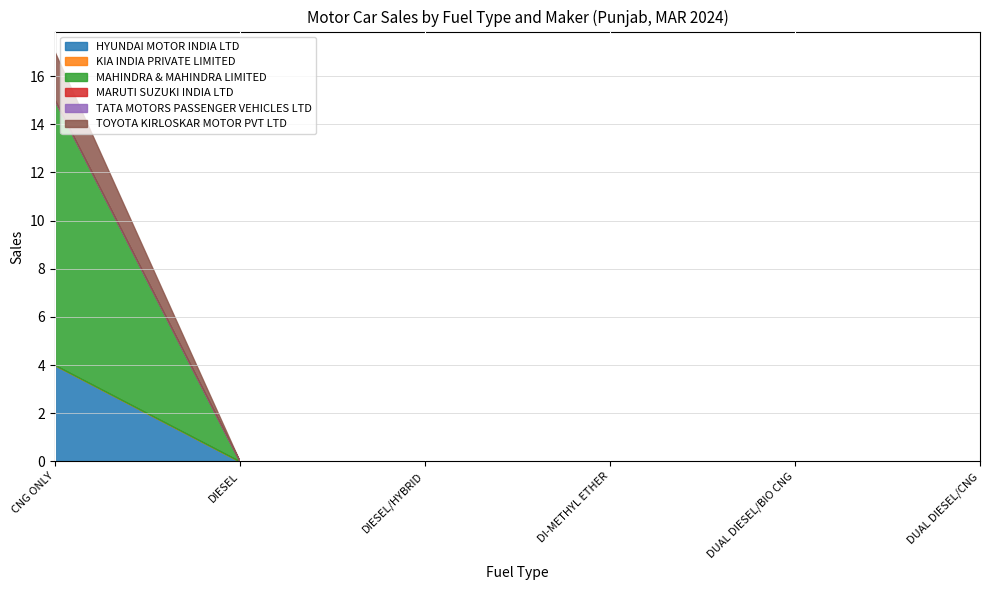

Between DIESEL and DIESEL/HYBRID, which series saw the biggest shift?

HYUNDAI MOTOR INDIA LTD